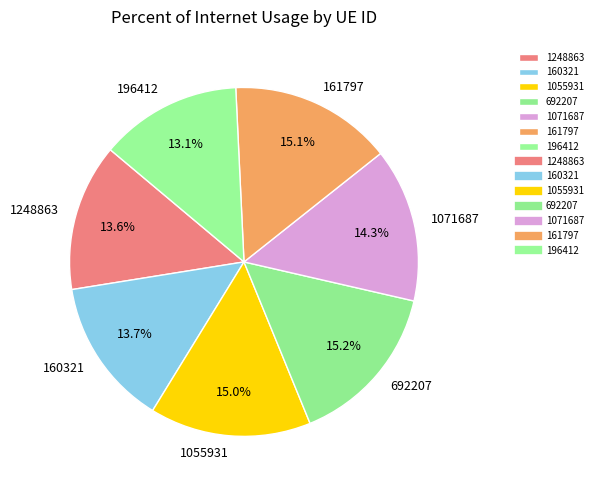

Does any single category account for the majority?

No